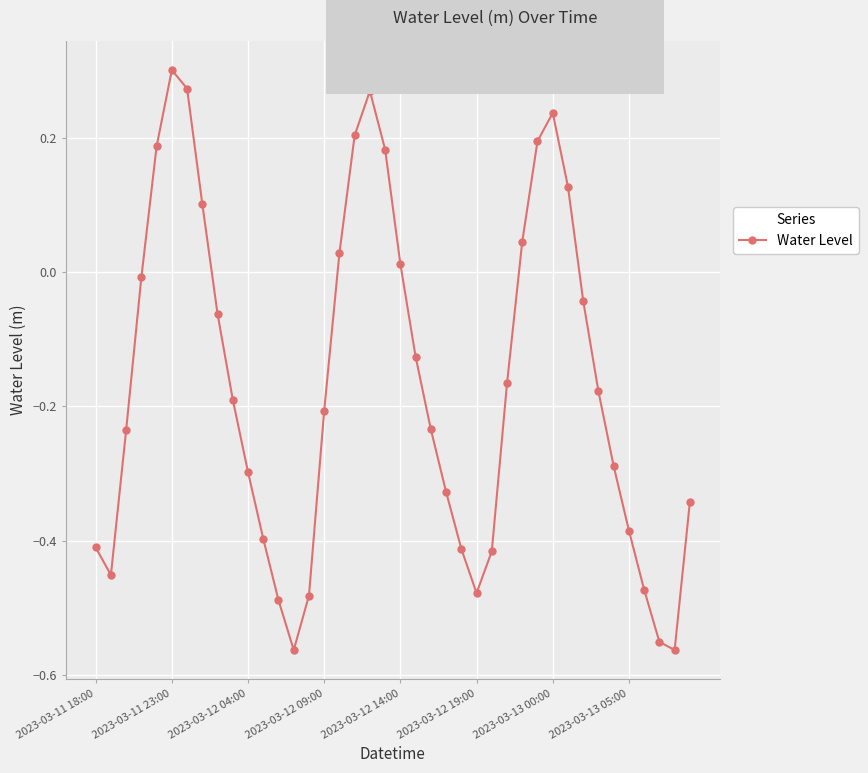

How many points are lower than both their immediate neighbors (excluding endpoints)?

4